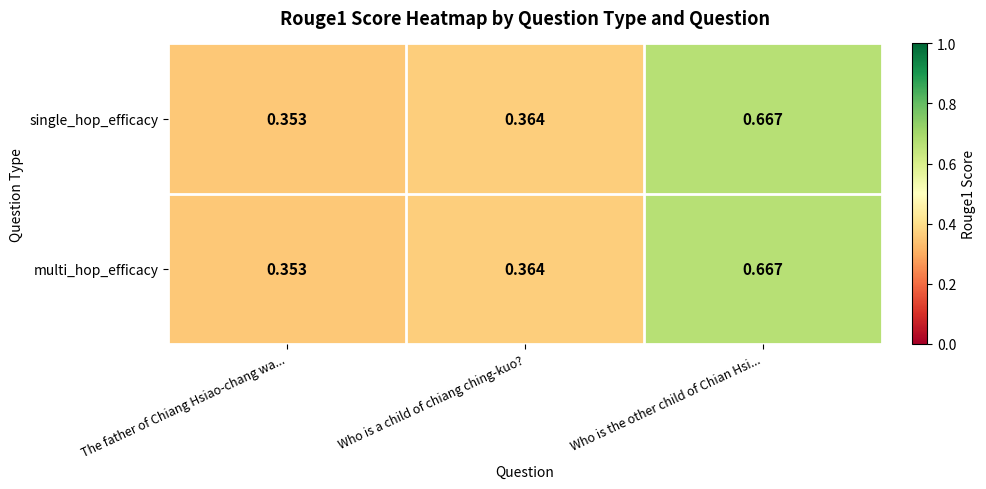

Which label corresponds to the largest value in the chart?

Who is the other child of Chian Hsi...